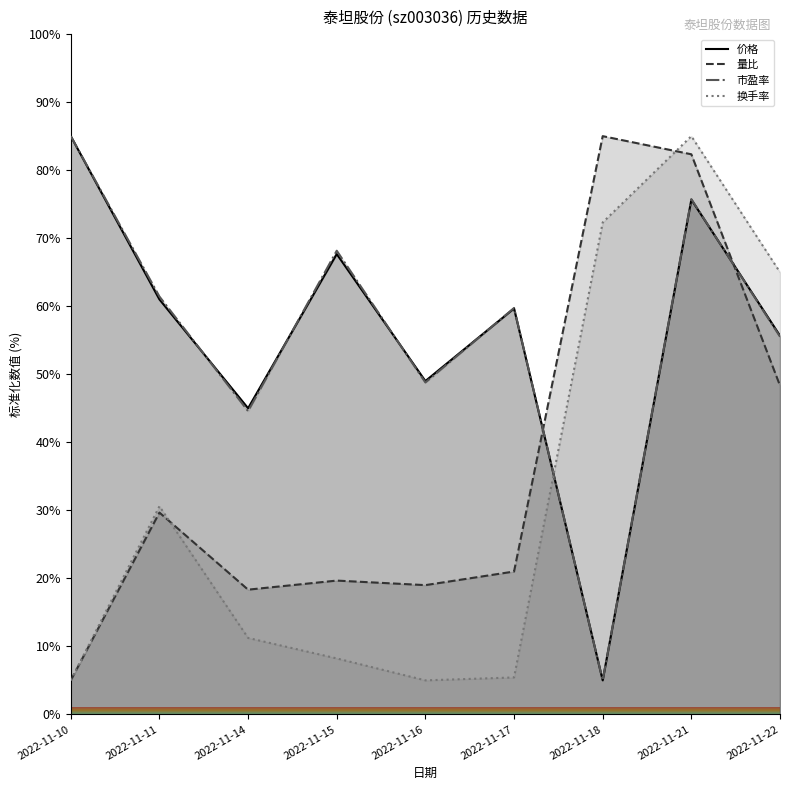

Reading left to right, what are all the values shown in this chart?

价格: 85.0	61.0	45.0	67.7	49.0	59.7	5.0	75.7	55.7
量比: 5.0	29.7	18.3	19.7	19.0	21.0	85.0	82.3	48.3
市盈率: 85.0	61.4	44.6	68.2	48.8	59.7	5.0	75.7	55.5
换手率: 5.0	30.6	11.2	8.2	5.0	5.4	72.3	85.0	65.0